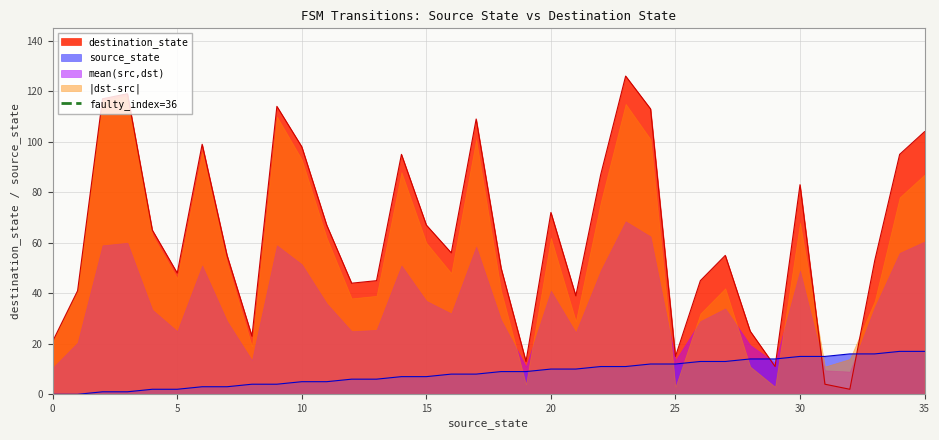

The value of source_state at 30 is 3. True or false?

False